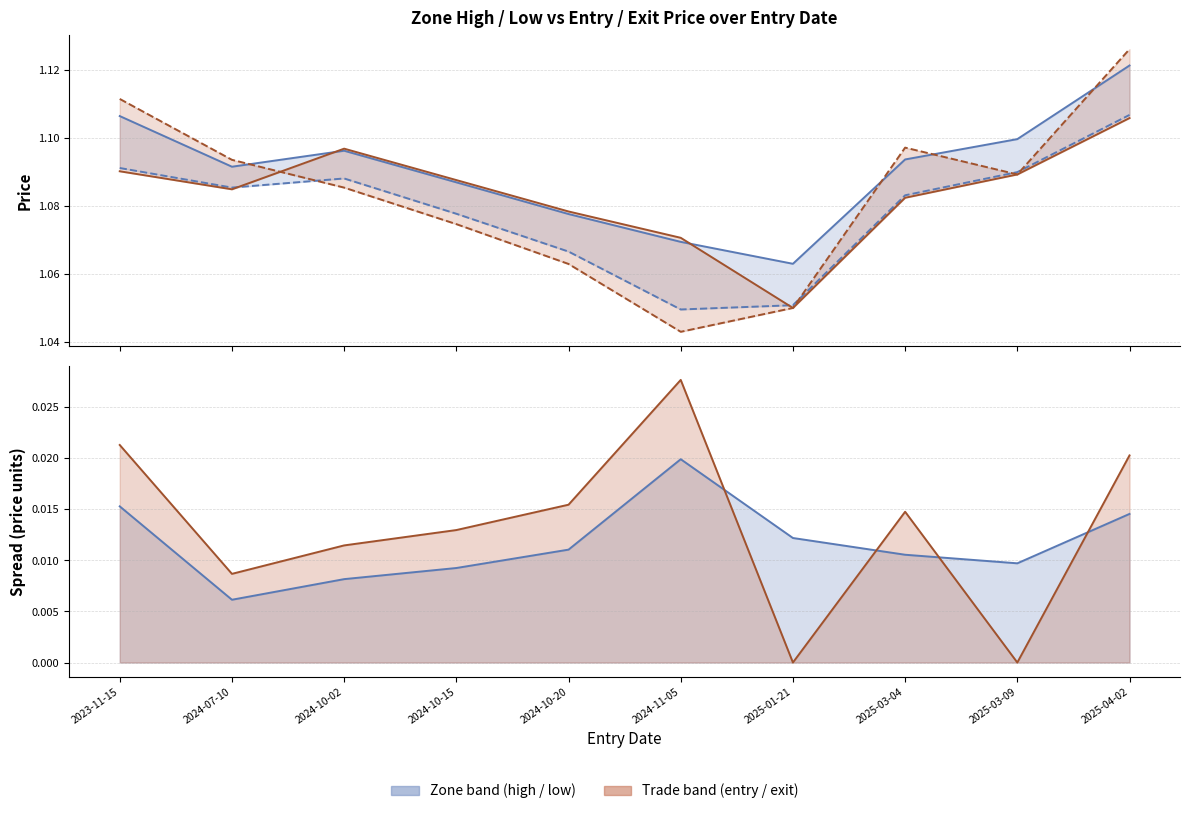

What is the spread (max minus min) of values at 2025-01-21?

1.1